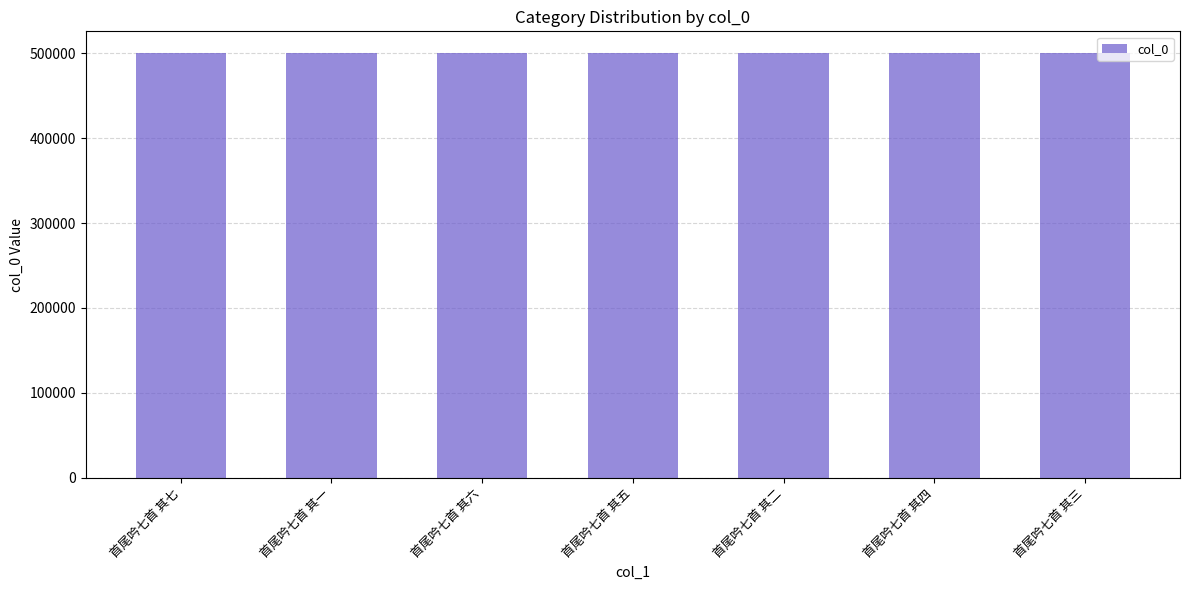

What is the label of the 5th bar from the left?

首尾吟七首 其二